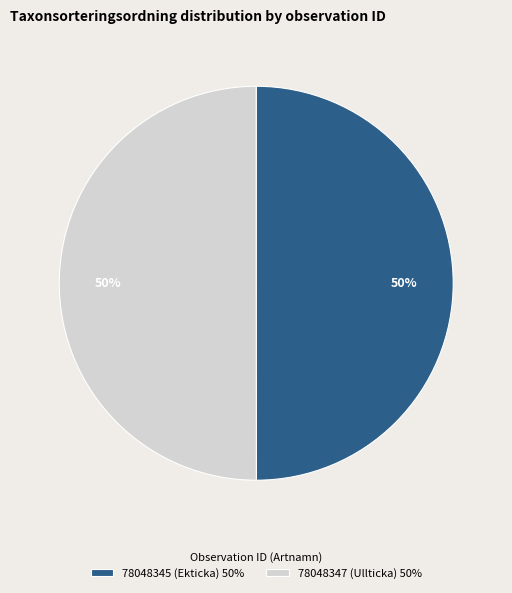

Is it true that 78048347 (Ullticka) 50% is 39% of the pie?

False